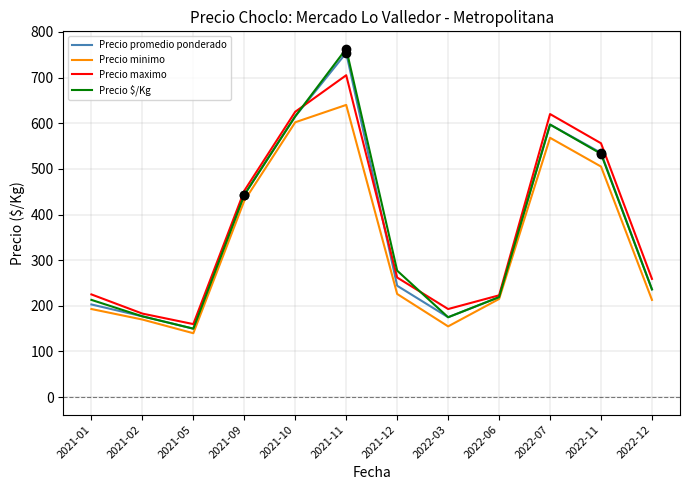

Which category has the highest value in the Precio promedio ponderado series?

2021-11